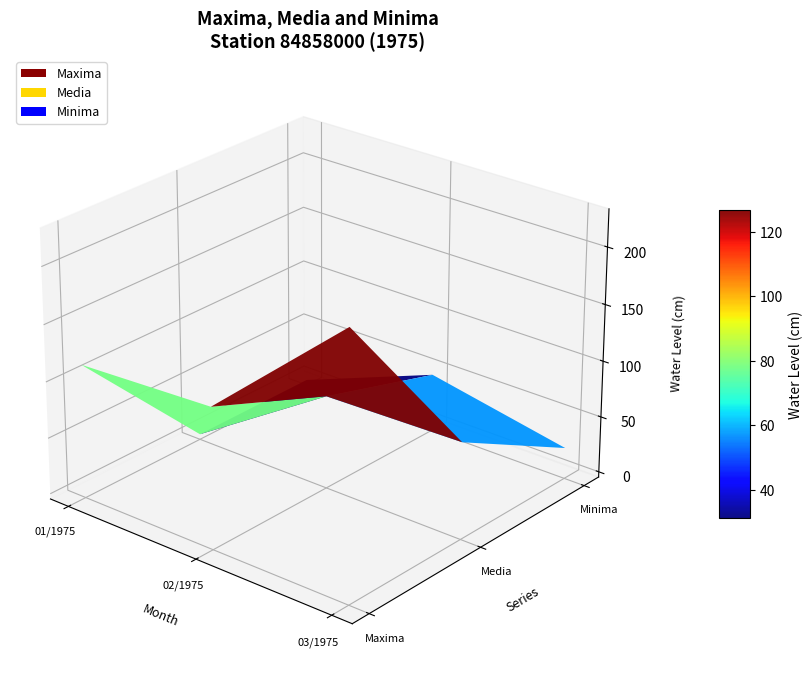

Reading right to left, transcribe all the data shown in this chart.

Maxima: 03/1975=228	02/1975=120	01/1975=114
Media: 03/1975=81	02/1975=78	01/1975=0
Minima: 03/1975=23	02/1975=47	01/1975=0